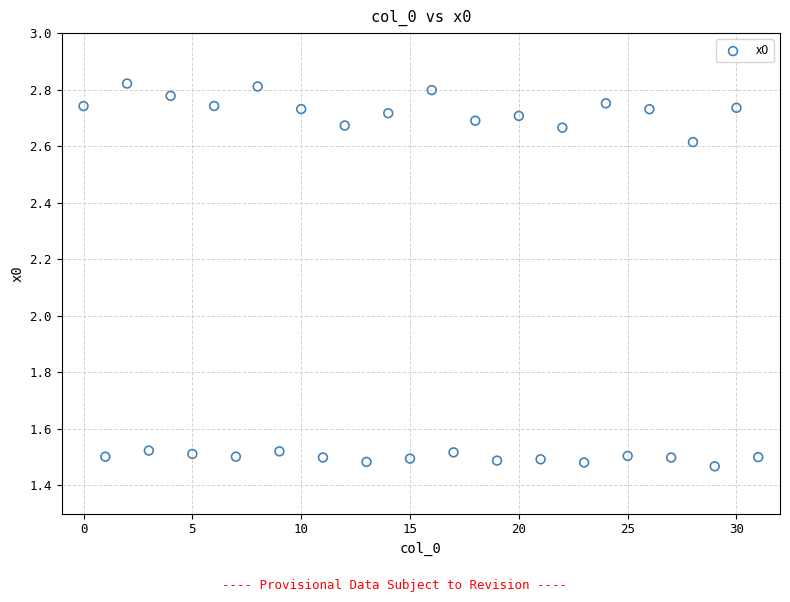

What is the range of Y values (max minus min)?

1.4